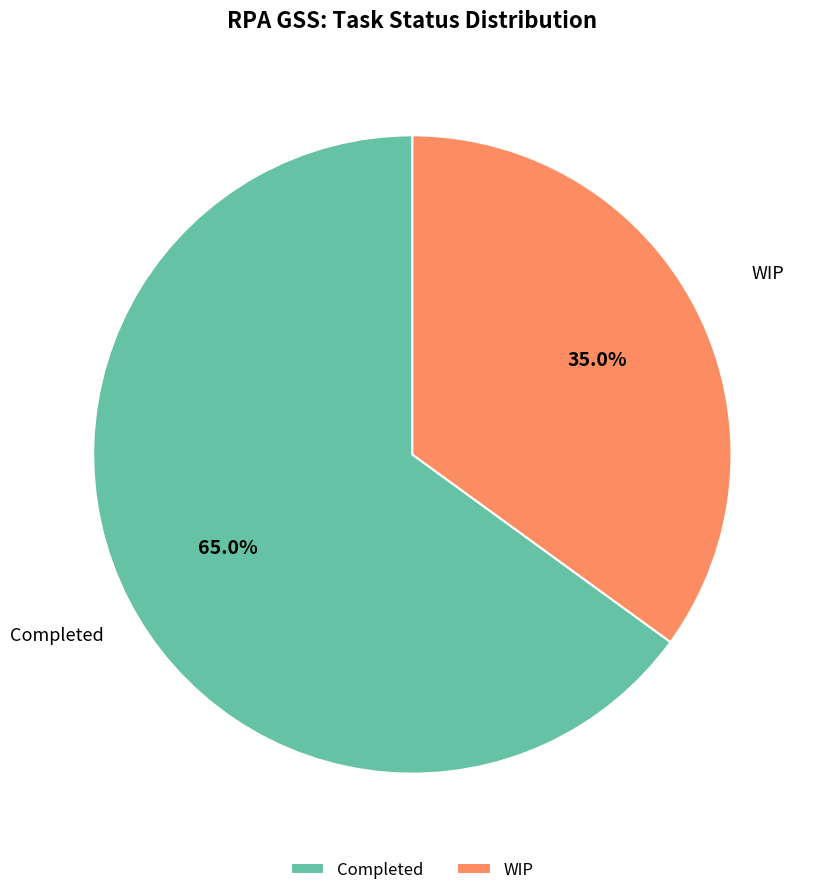

To the nearest percent, what percentage of the pie is WIP?

35%